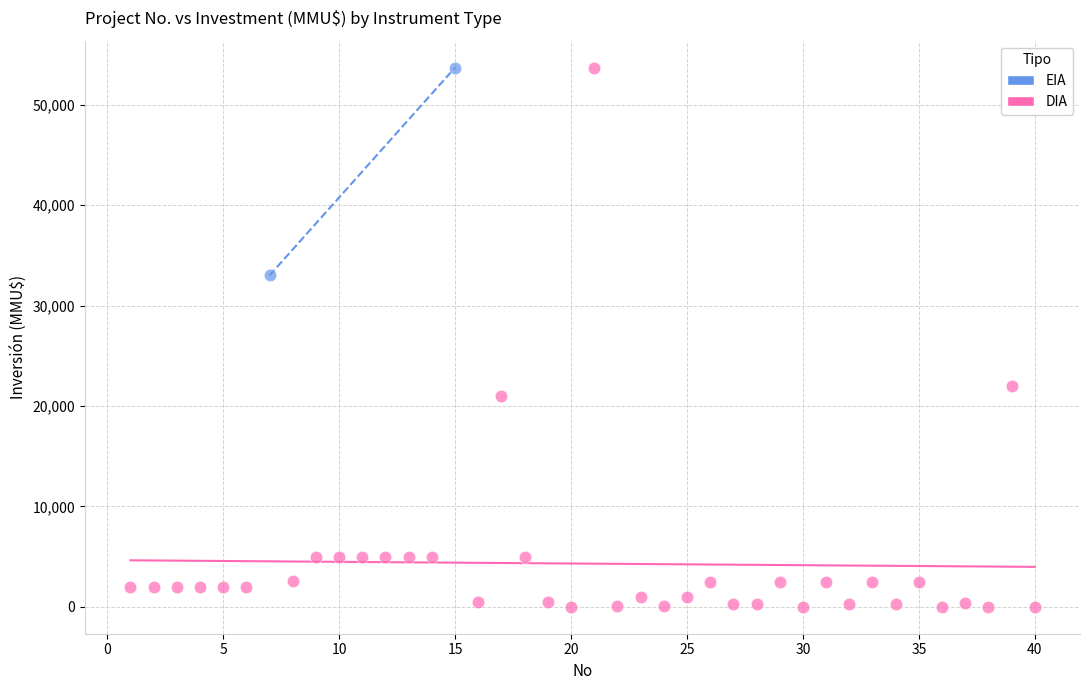

What are all the series names shown in the legend?

EIA, DIA